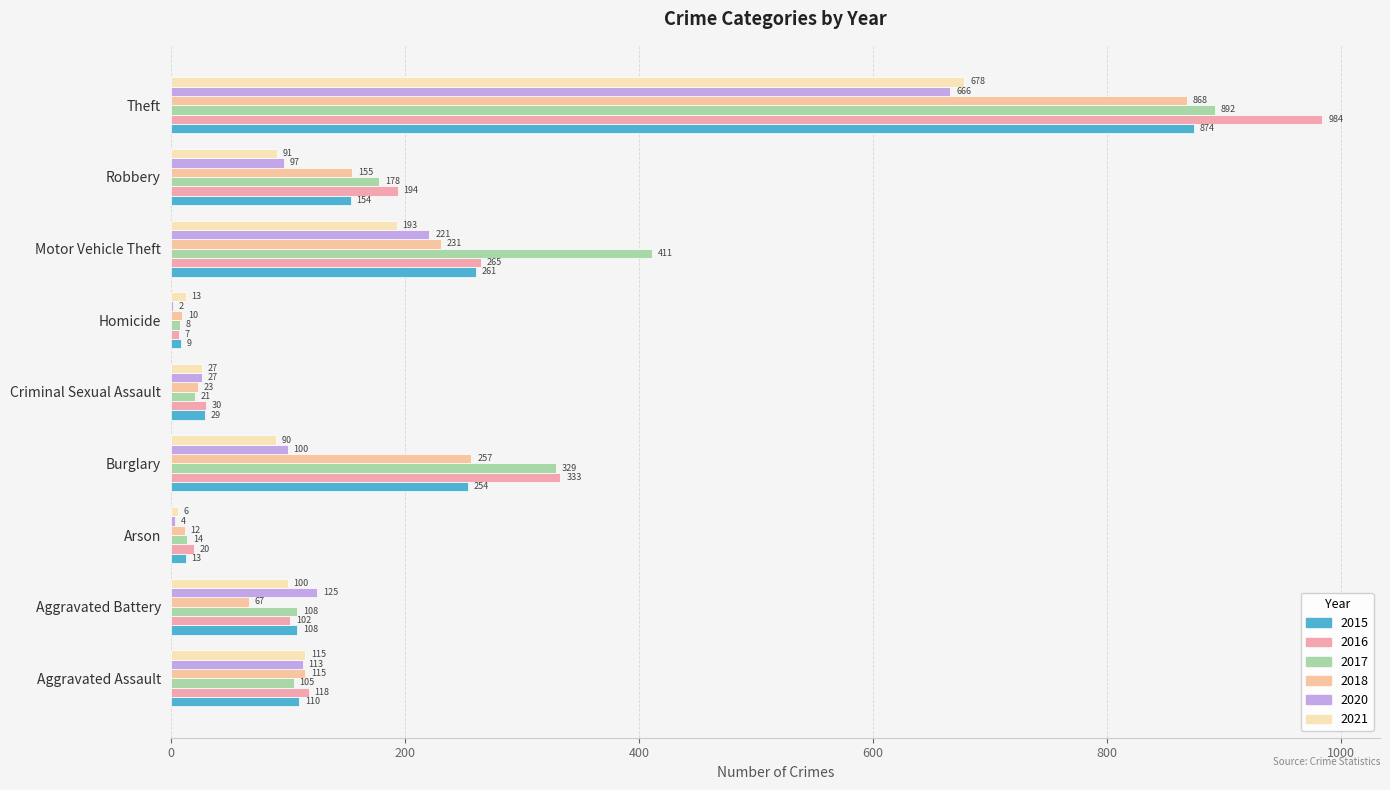

Is it true that 2021 equals 882 at Theft?

False